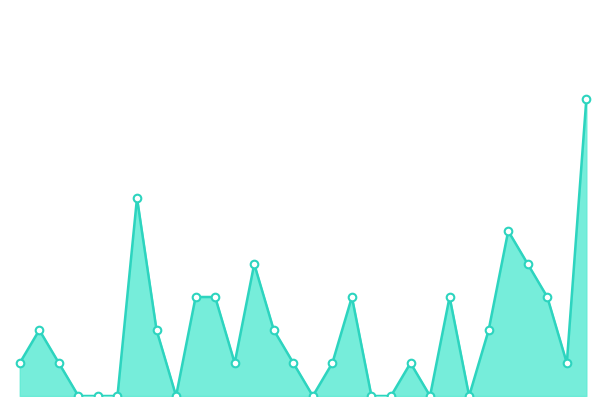

Is this an area chart (filled region under the line)?

Yes